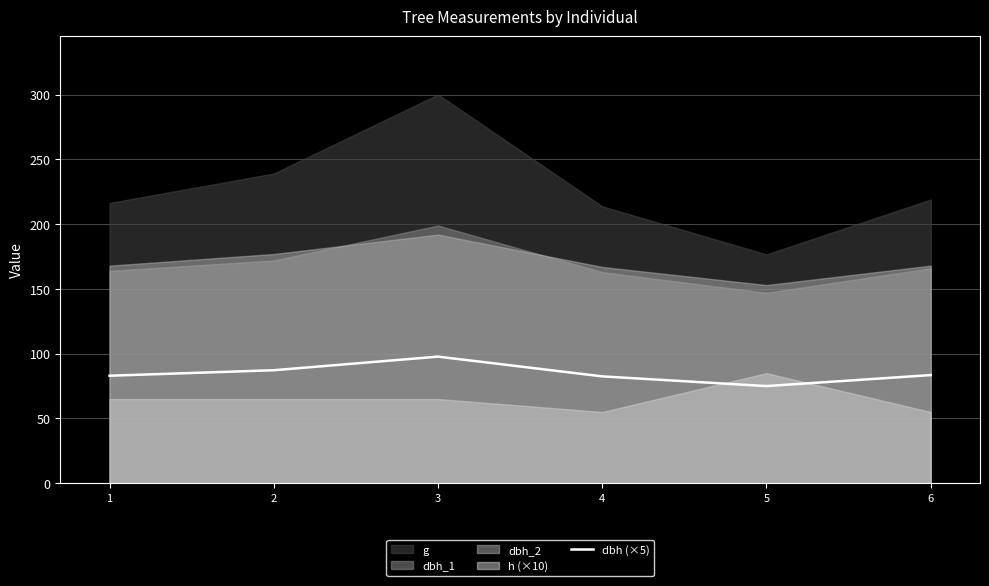

At which category does the chart reach its minimum across all series?

5